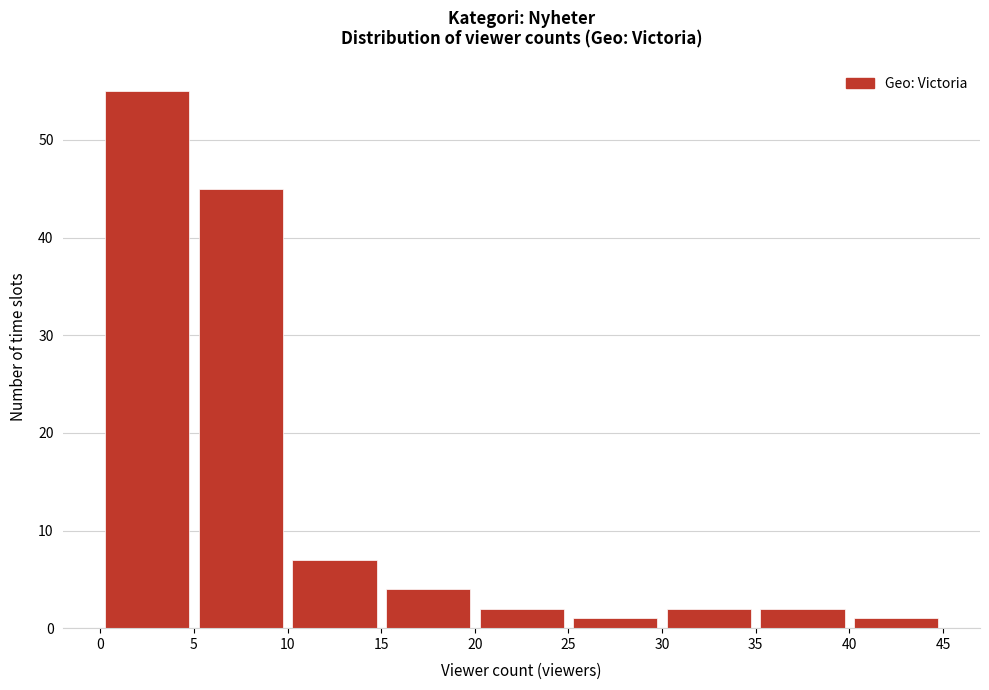

Reading left to right, list every bar in this chart as the range it spans on the x-axis followed by its height. The values are not printed on the chart, so give them approximately, as read against the axis.

0 to 5: 55
5 to 10: 45
10 to 15: 7
15 to 20: 4
20 to 25: 2
25 to 30: 1
30 to 35: 2
35 to 40: 2
40 to 45: 1